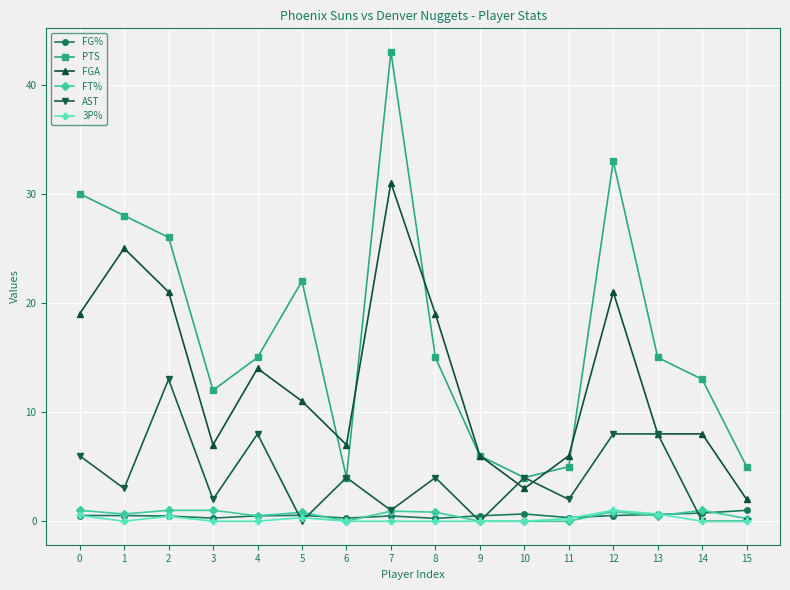

What is the value of the FG% point at the 12th from the left?

0.3